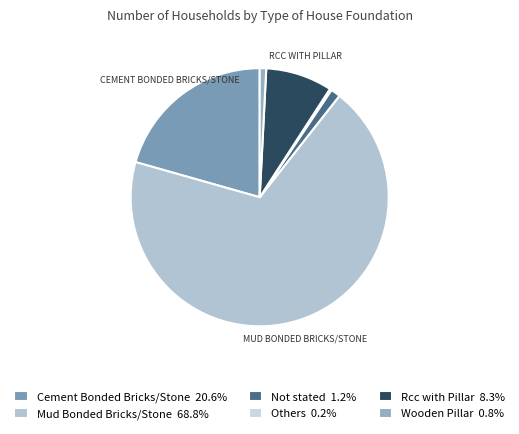

What portion of the pie excludes Not stated?

98.8%